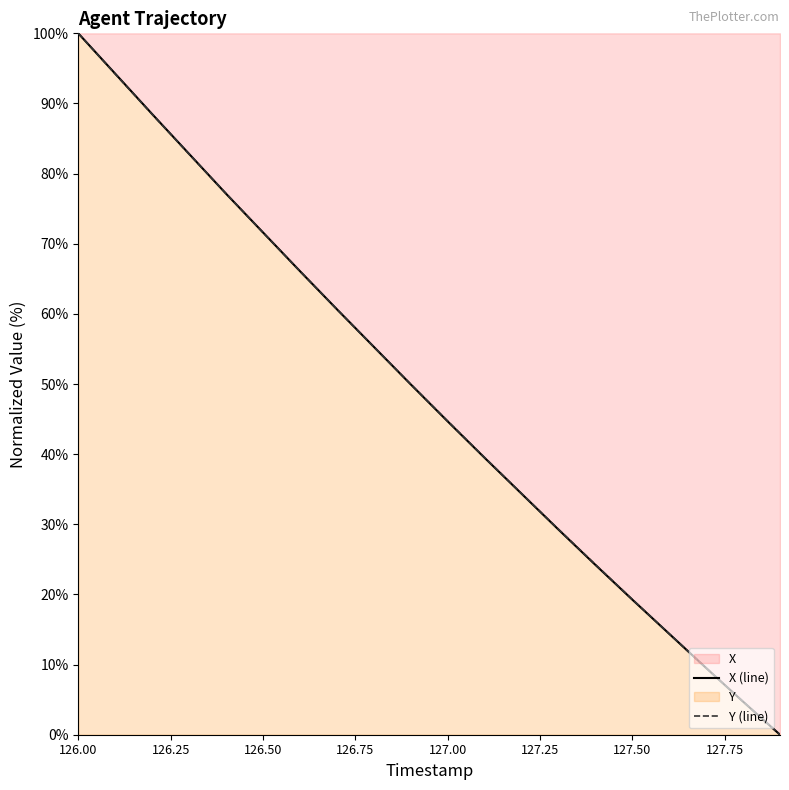

Read the X value at 127.7.

9.5